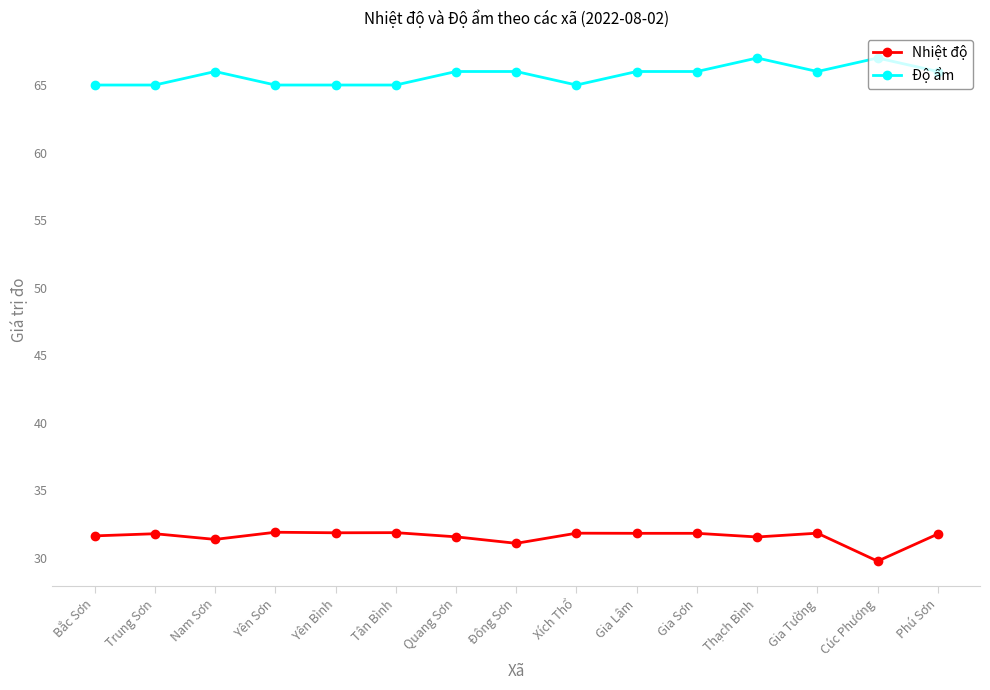

True or false: Độ ẩm and Nhiệt độ intersect in this chart.

False